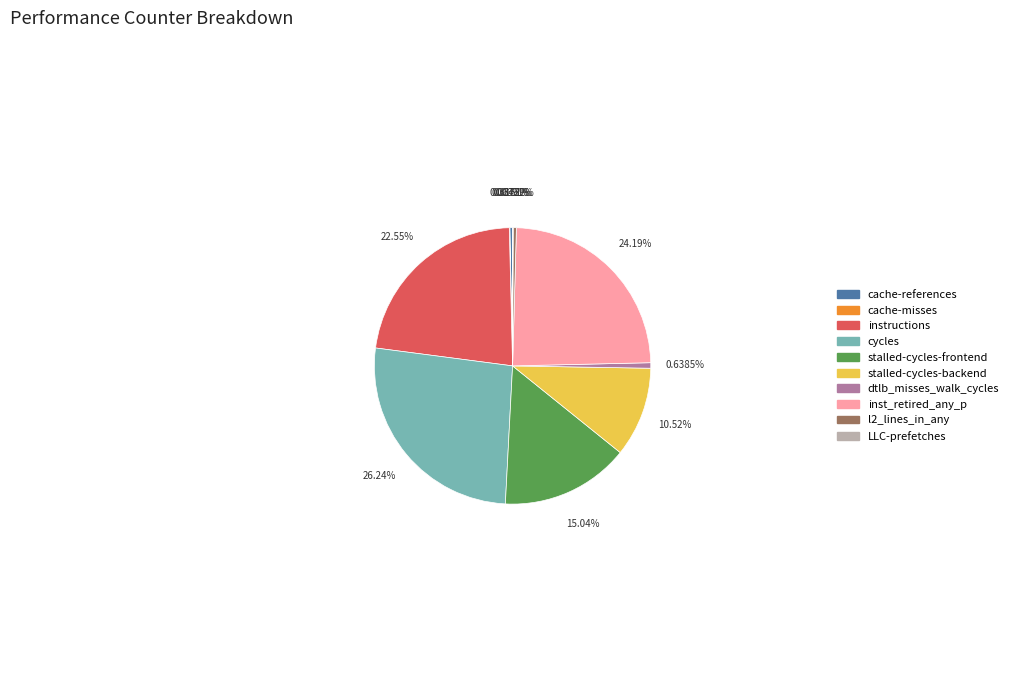

Which slice is the largest?

cycles